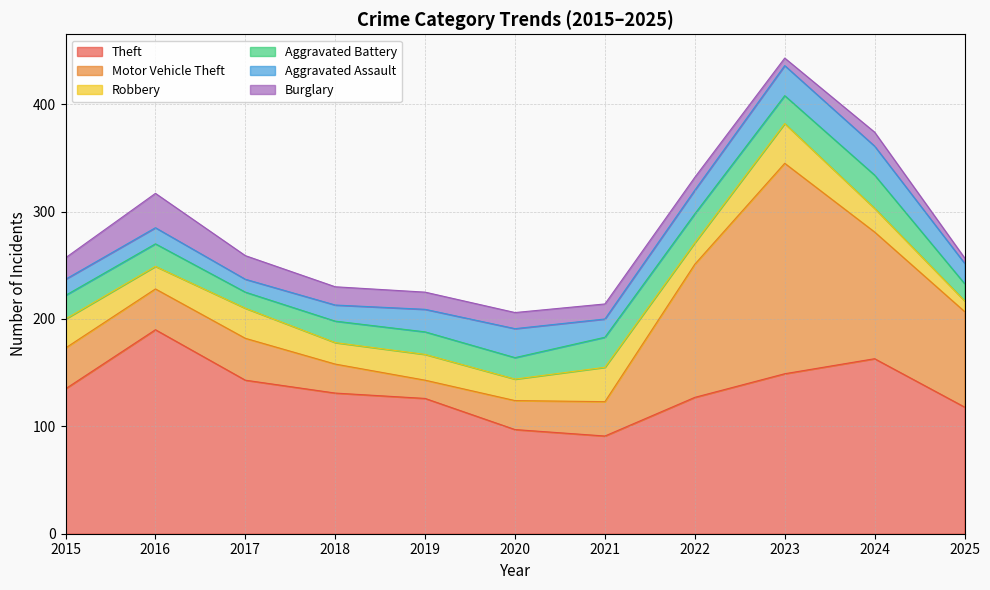

How many lines are shown in the chart?

6